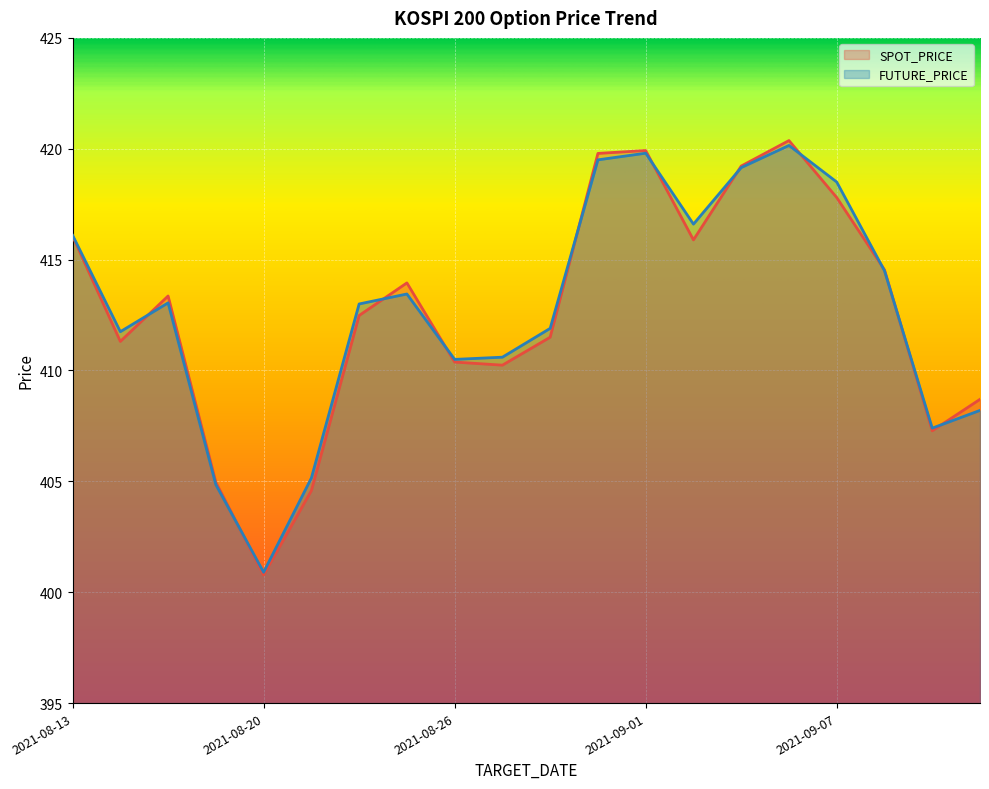

What is the label of the 7th point from the left?

2021-08-24